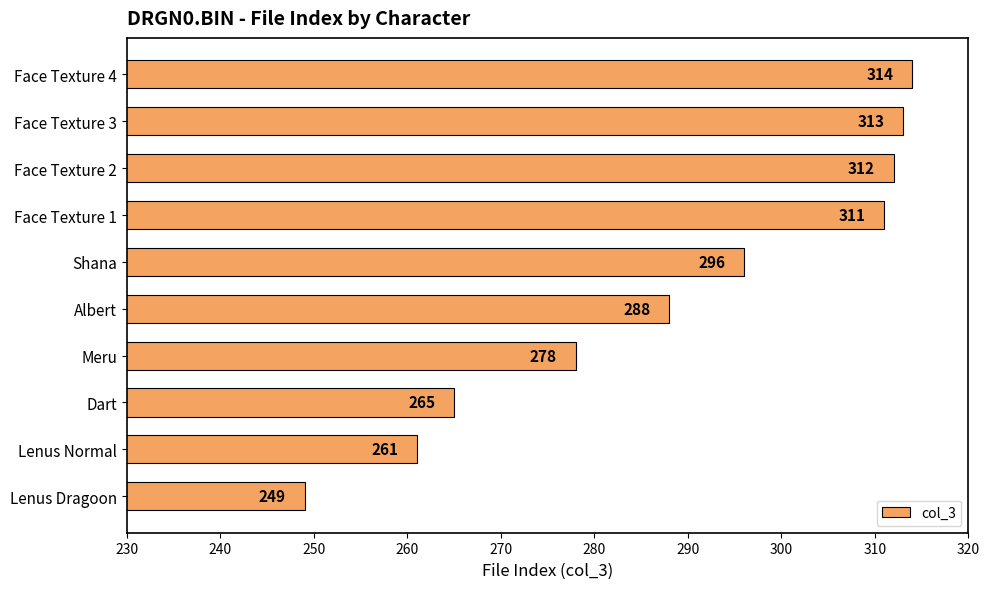

Reading top to bottom, transcribe all the data shown in this chart.

314	313	312	311	296	288	278	265	261	249